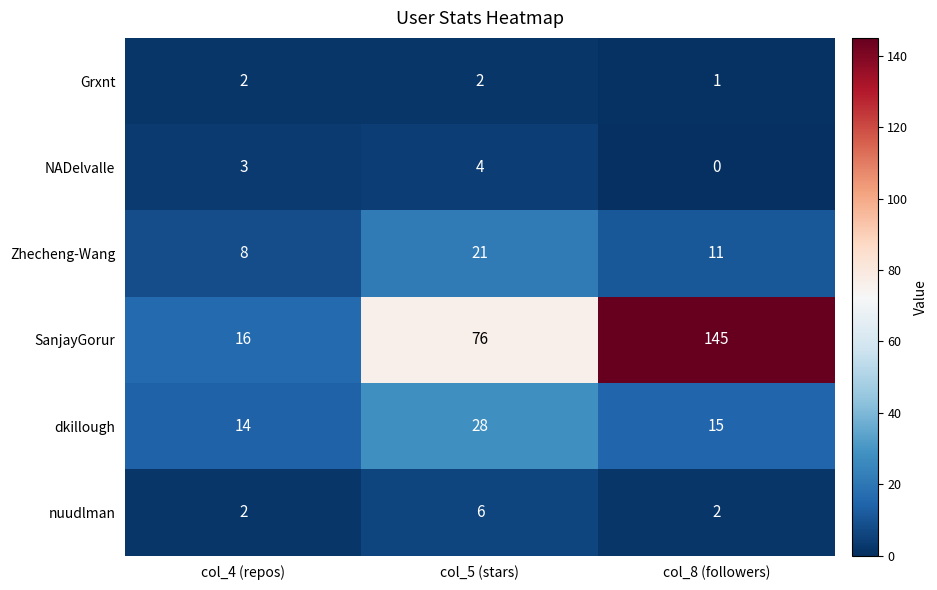

Reading right to left, what are all the values shown in this chart?

Grxnt: 1	2	2
NADelvalle: 0	4	3
Zhecheng-Wang: 11	21	8
SanjayGorur: 145	76	16
dkillough: 15	28	14
nuudlman: 2	6	2